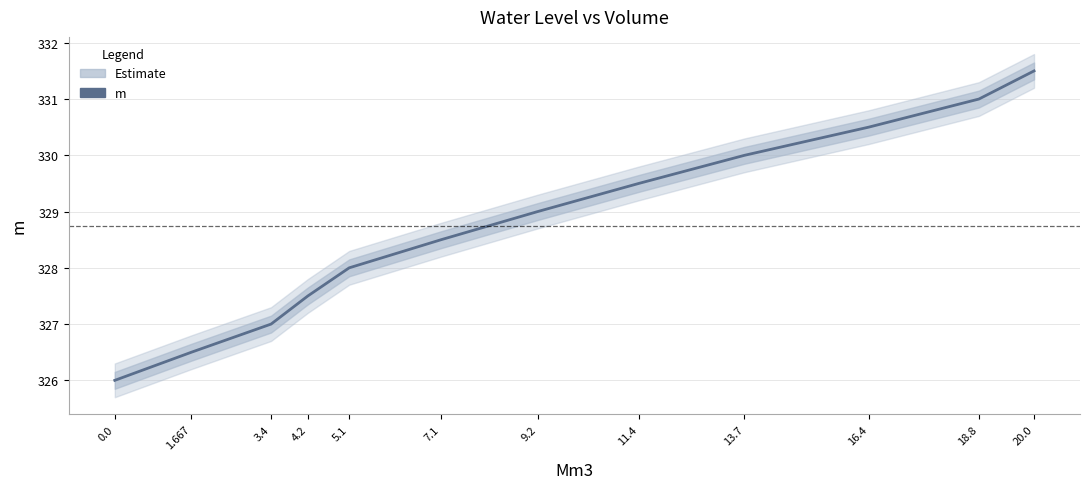

Reading right to left, transcribe all the data shown in this chart.

331.5	331.0	330.5	330.0	329.5	329.0	328.5	328.0	327.5	327.0	326.5	326.0